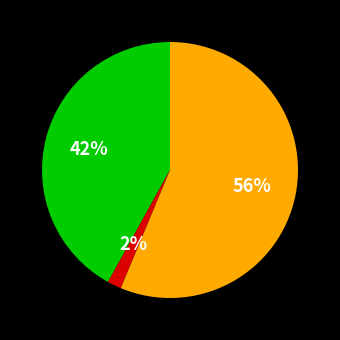

Is there any slice that represents more than half of the pie?

Yes